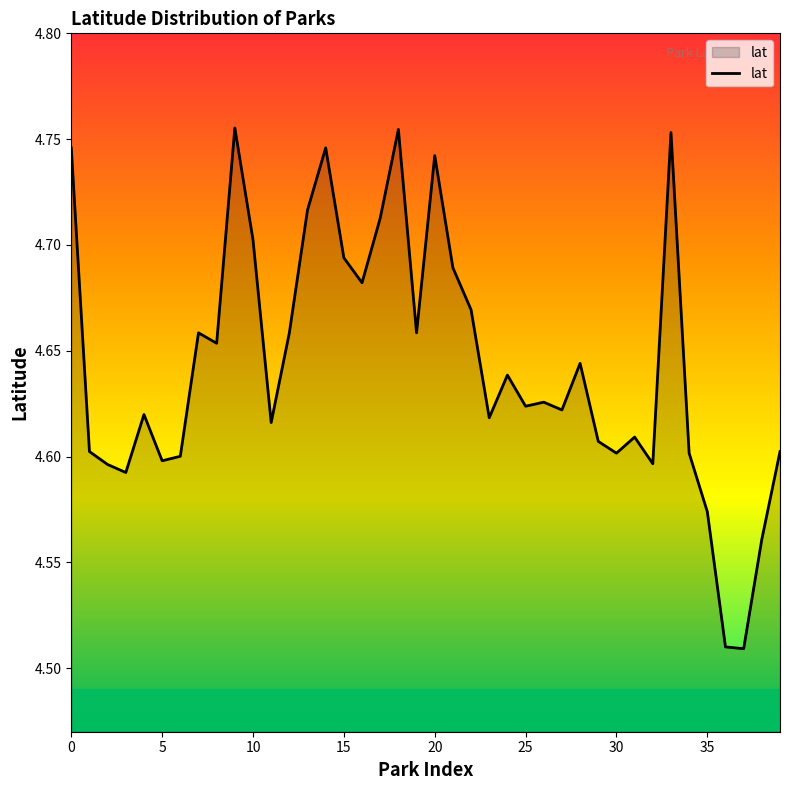

What is the difference between the second highest and minimum values?

0.2